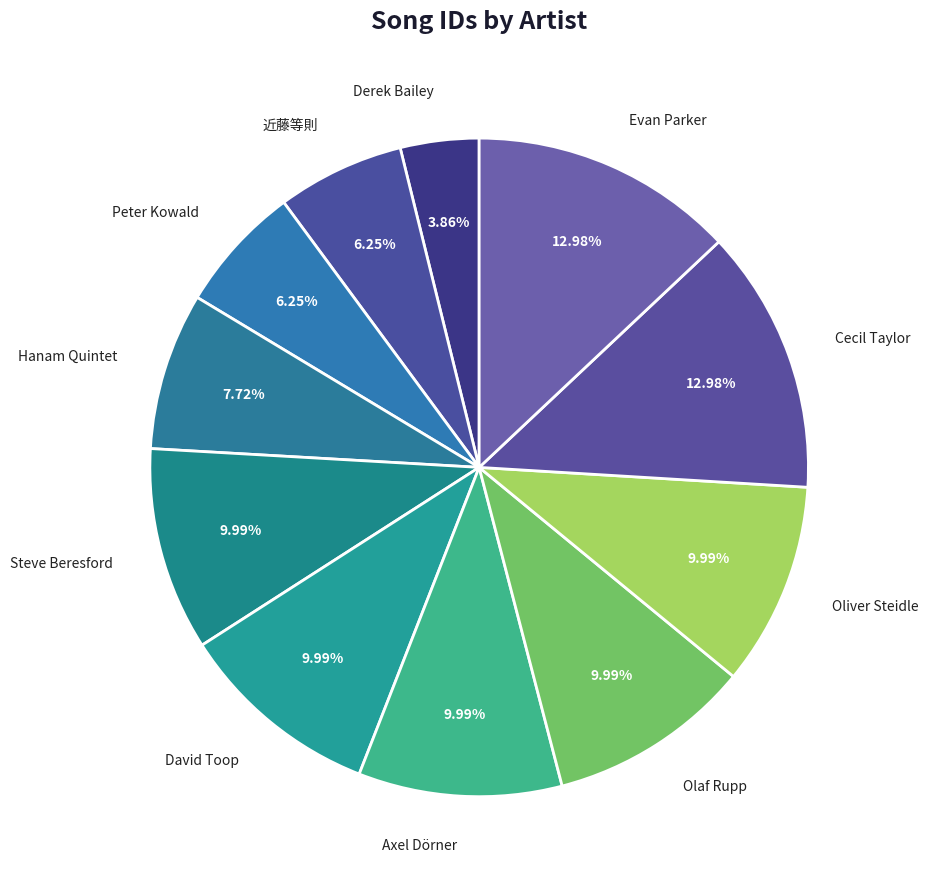

To the nearest percent, what is the difference between the largest and smallest slice percentages?

9%